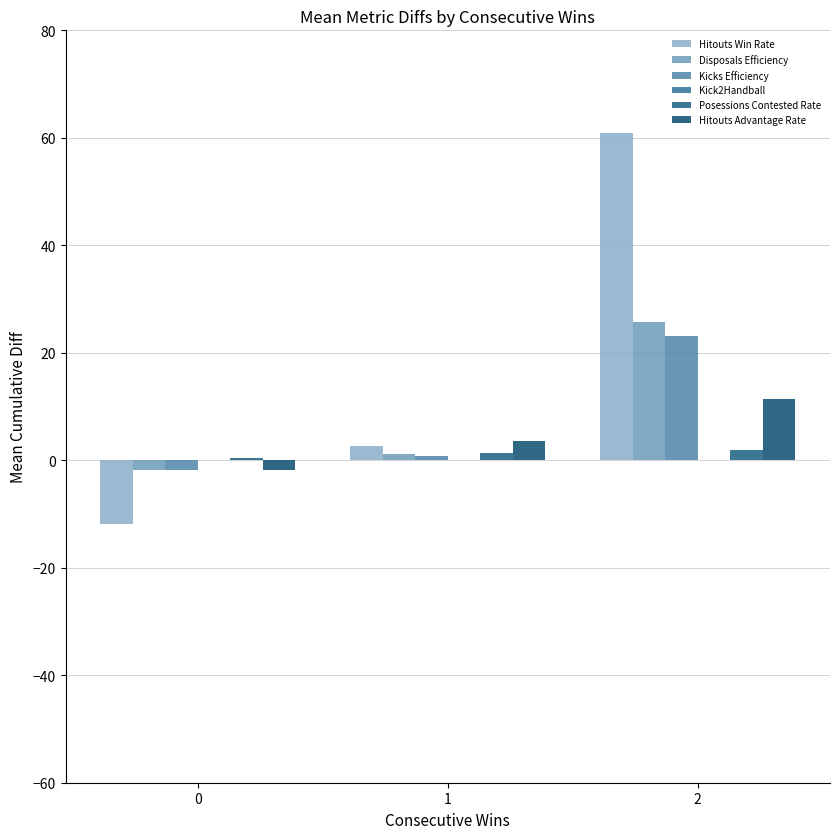

Reading left to right, what are all the values shown in this chart?

Hitouts Win Rate: -11.9	2.6	61.0
Disposals Efficiency: -1.8	1.2	25.8
Kicks Efficiency: -1.7	0.8	23.2
Kick2Handball: 0.1	0.1	0.1
Posessions Contested Rate: 0.5	1.3	1.9
Hitouts Advantage Rate: -1.8	3.5	11.4